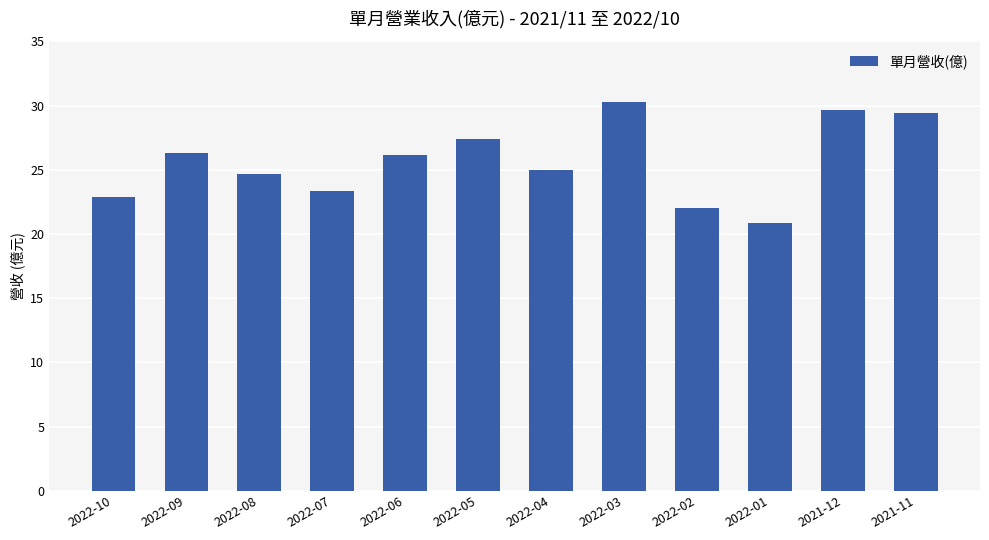

What is the change in value from 2022-06 to 2022-01?

-5.3